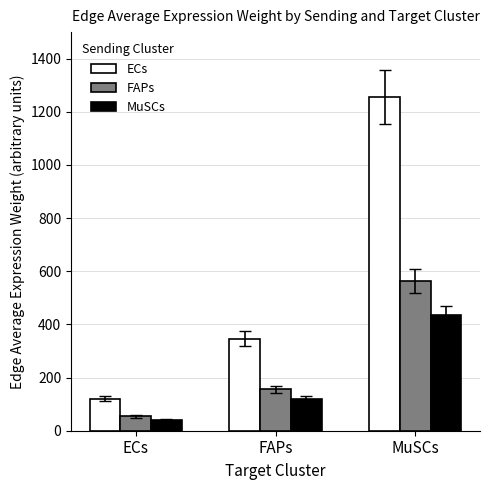

Reading left to right, transcribe all the data shown in this chart.

ECs: 119.6	346.9	1255.5
FAPs: 53.5	155.3	562.0
MuSCs: 41.3	119.9	433.9